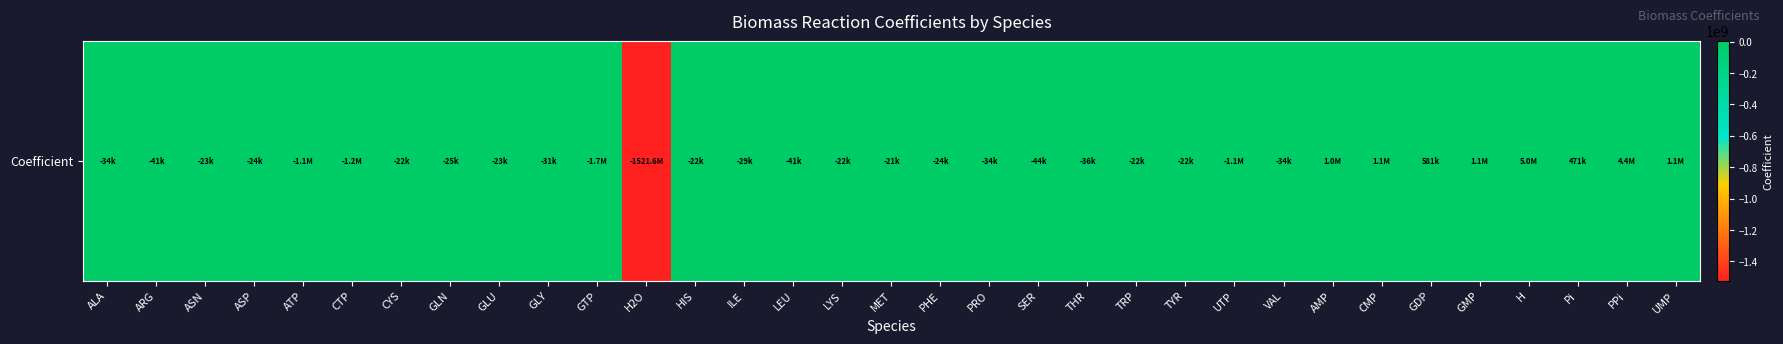

What is the difference between the second highest and minimum values?

1525998069.0